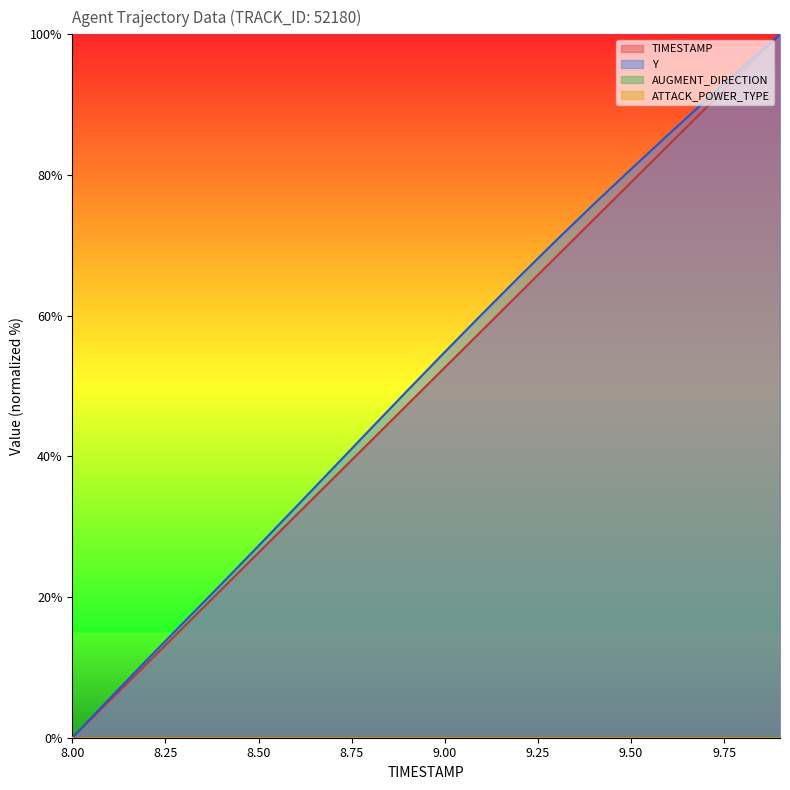

What value does the Y series have at 8.8?

43.9